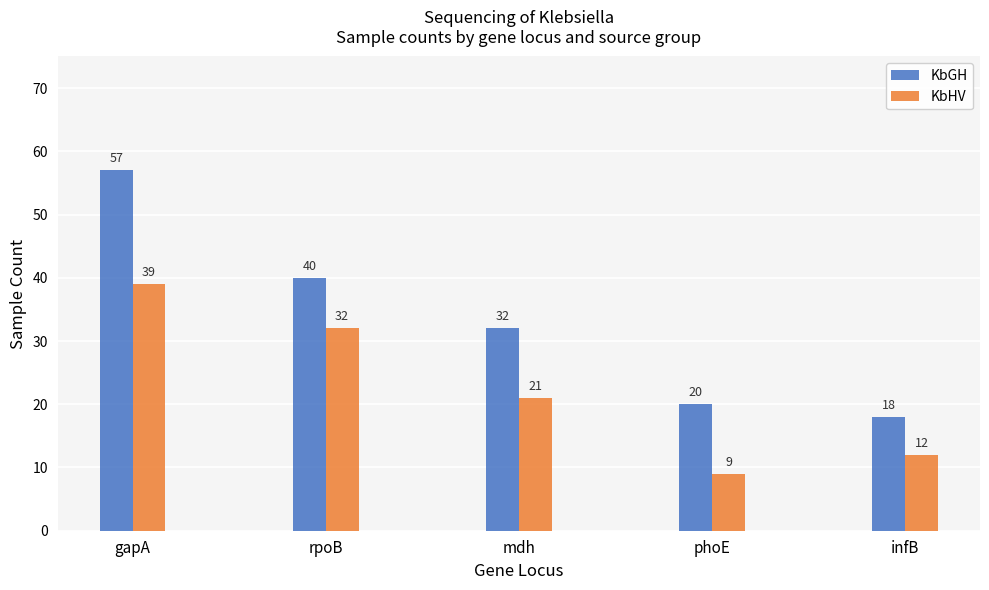

The value of KbGH at phoE is 20. True or false?

True